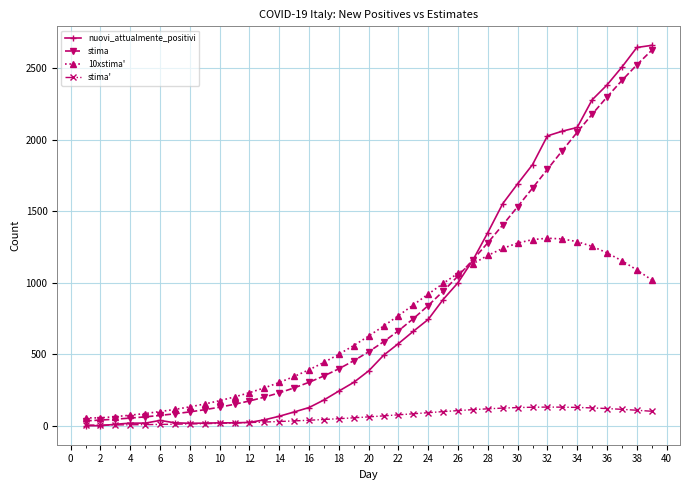

What is the value of the nuovi_attualmente_positivi point at the 33rd from the left?

2060.0